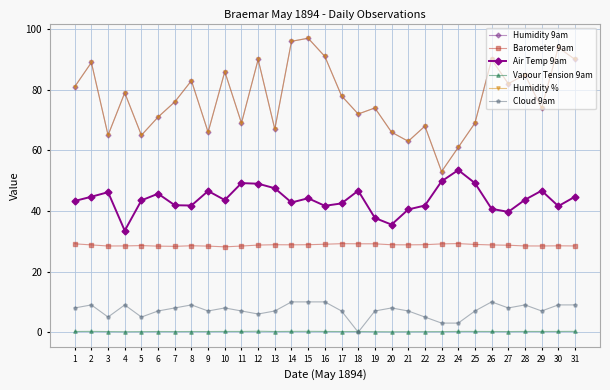

At which category does Air Temp 9am reach its first local peak?

3